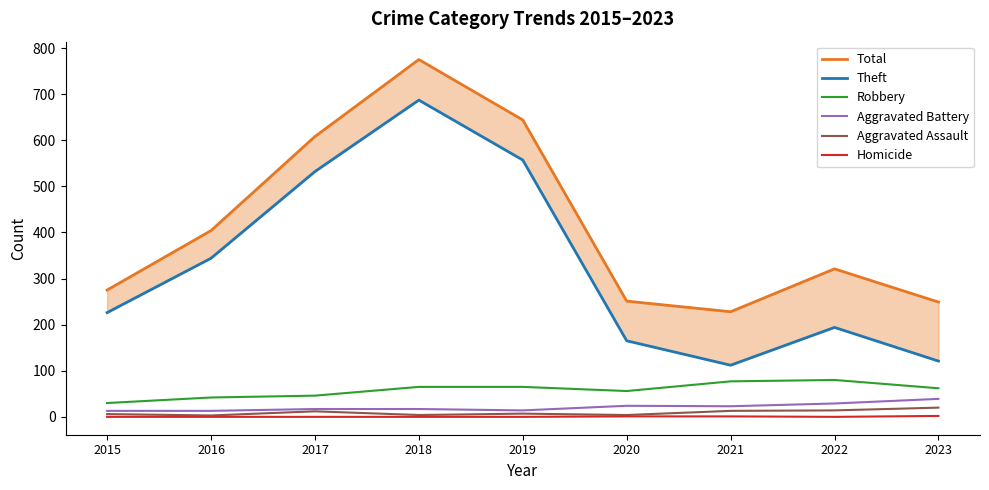

Between 2022 and 2015, which is larger?

2022